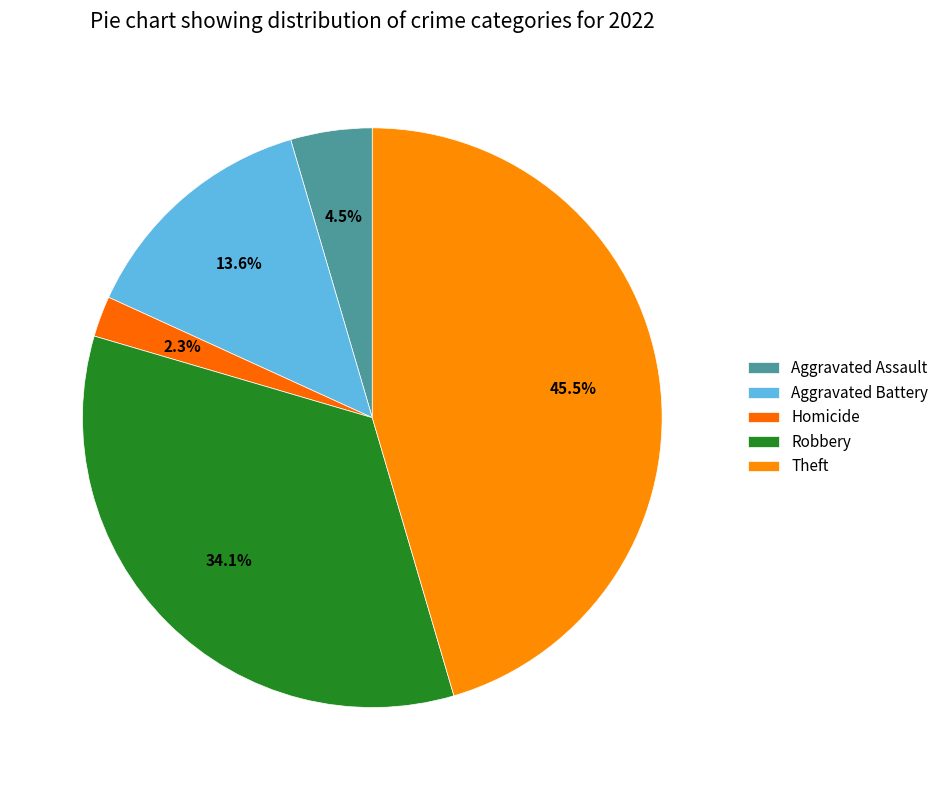

How many segments does this pie chart have?

5